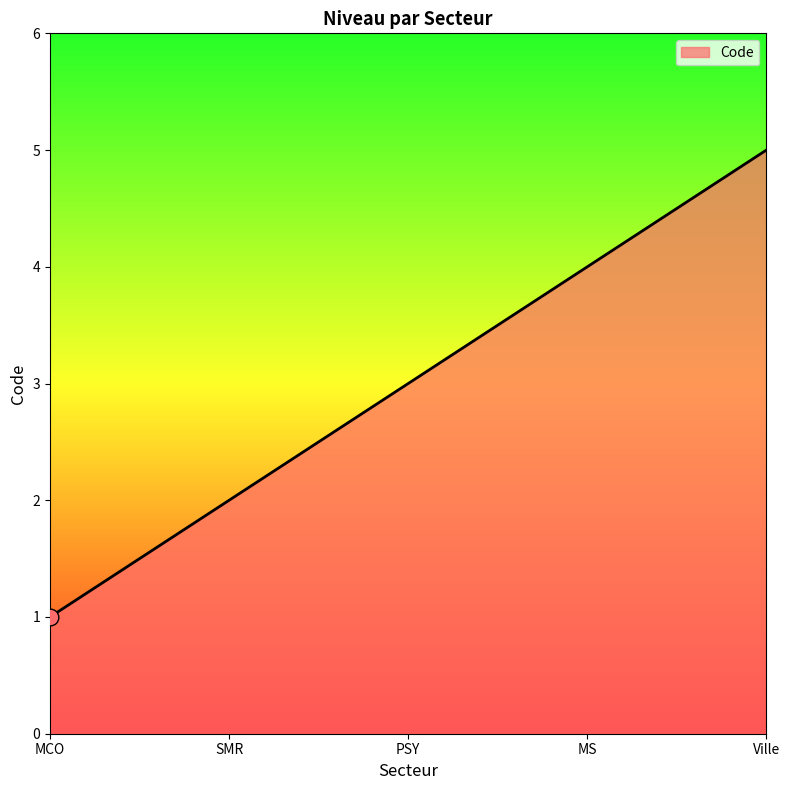

What position from the right is MS?

2